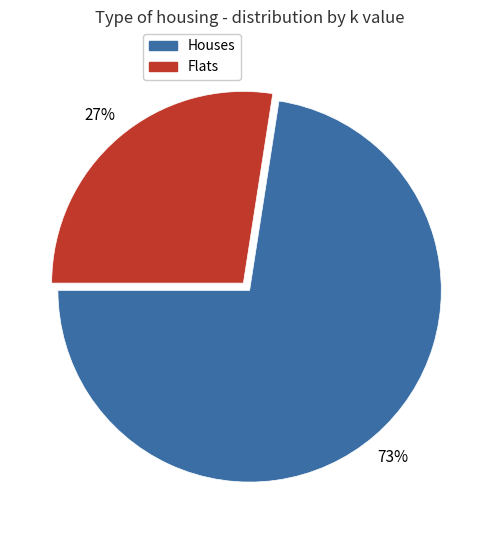

To the nearest percent, what is the average slice percentage?

50%